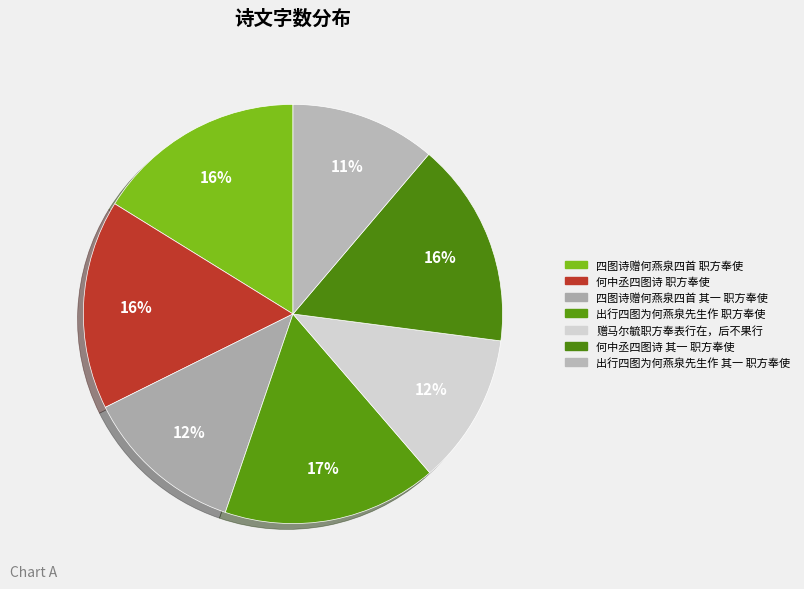

Which slice is the largest?

出行四图为何燕泉先生作 职方奉使